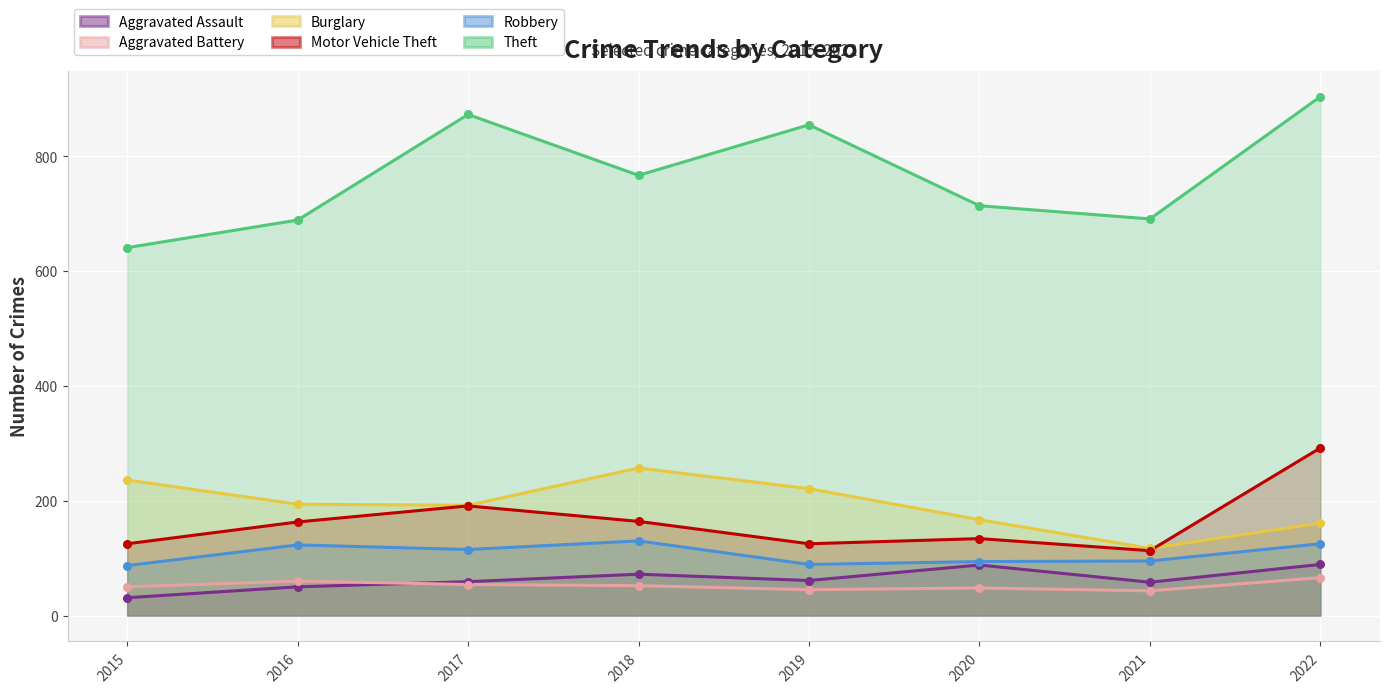

What is the total value across all series at 2017?

1484